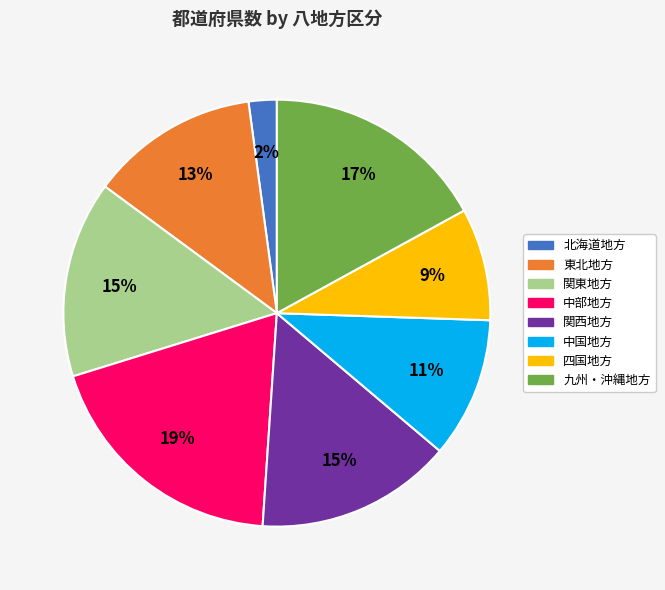

How many segments does this pie chart have?

8